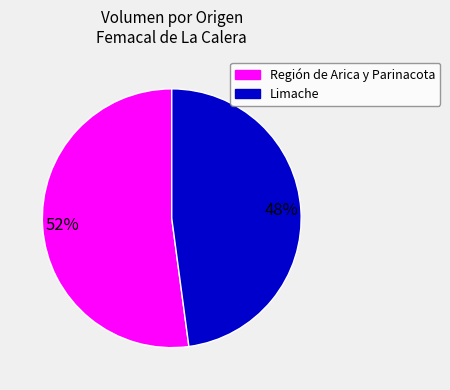

To the nearest percent, what is the difference between the largest and smallest slice percentages?

4%